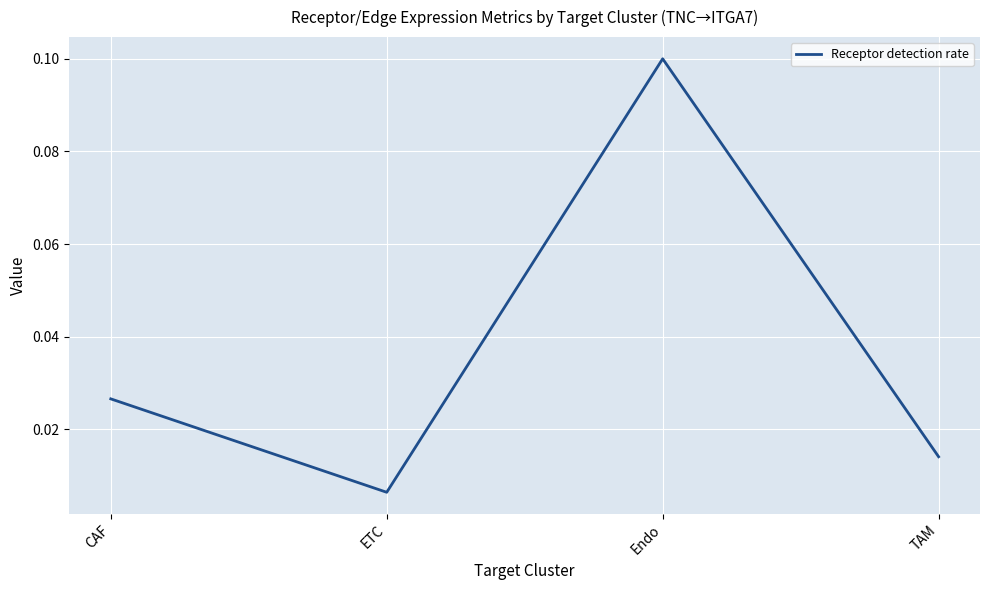

How many interior local valleys (lower than both neighbors) does the data have?

1